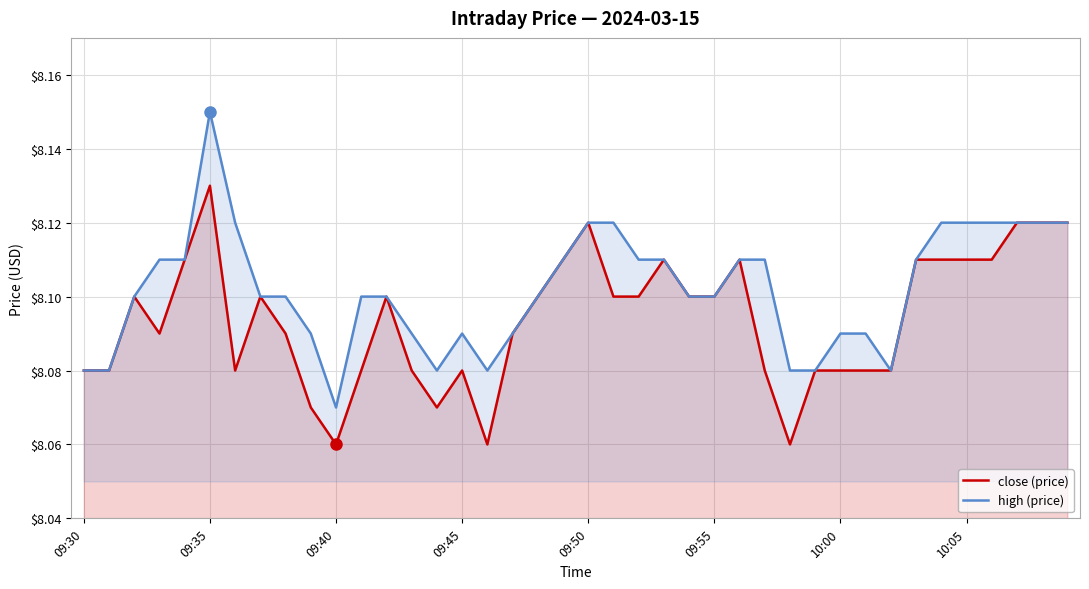

The high (price) series shows 8.1 at 11. True or false?

True